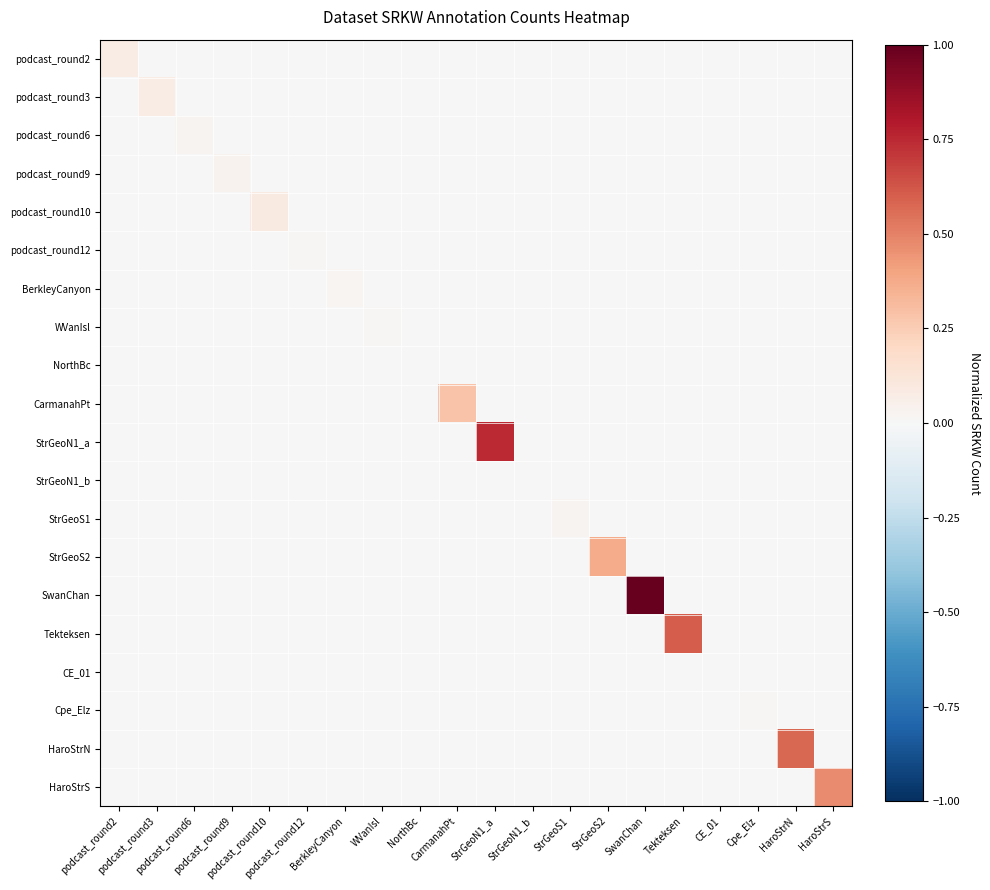

Reading right to left, what are all the values shown in this chart?

podcast_round2: HaroStrS=0.0	HaroStrN=0.0	Cpe_Elz=0.0	CE_01=0.0	Tekteksen=0.0	SwanChan=0.0	StrGeoS2=0.0	StrGeoS1=0.0	StrGeoN1_b=0.0	StrGeoN1_a=0.0	CarmanahPt=0.0	NorthBc=0.0	WVanIsl=0.0	BerkleyCanyon=0.0	podcast_round12=0.0	podcast_round10=0.0	podcast_round9=0.0	podcast_round6=0.0	podcast_round3=0.0	podcast_round2=0.1
podcast_round3: HaroStrS=0.0	HaroStrN=0.0	Cpe_Elz=0.0	CE_01=0.0	Tekteksen=0.0	SwanChan=0.0	StrGeoS2=0.0	StrGeoS1=0.0	StrGeoN1_b=0.0	StrGeoN1_a=0.0	CarmanahPt=0.0	NorthBc=0.0	WVanIsl=0.0	BerkleyCanyon=0.0	podcast_round12=0.0	podcast_round10=0.0	podcast_round9=0.0	podcast_round6=0.0	podcast_round3=0.1	podcast_round2=0.0
podcast_round6: HaroStrS=0.0	HaroStrN=0.0	Cpe_Elz=0.0	CE_01=0.0	Tekteksen=0.0	SwanChan=0.0	StrGeoS2=0.0	StrGeoS1=0.0	StrGeoN1_b=0.0	StrGeoN1_a=0.0	CarmanahPt=0.0	NorthBc=0.0	WVanIsl=0.0	BerkleyCanyon=0.0	podcast_round12=0.0	podcast_round10=0.0	podcast_round9=0.0	podcast_round6=0.0	podcast_round3=0.0	podcast_round2=0.0
podcast_round9: HaroStrS=0.0	HaroStrN=0.0	Cpe_Elz=0.0	CE_01=0.0	Tekteksen=0.0	SwanChan=0.0	StrGeoS2=0.0	StrGeoS1=0.0	StrGeoN1_b=0.0	StrGeoN1_a=0.0	CarmanahPt=0.0	NorthBc=0.0	WVanIsl=0.0	BerkleyCanyon=0.0	podcast_round12=0.0	podcast_round10=0.0	podcast_round9=0.0	podcast_round6=0.0	podcast_round3=0.0	podcast_round2=0.0
podcast_round10: HaroStrS=0.0	HaroStrN=0.0	Cpe_Elz=0.0	CE_01=0.0	Tekteksen=0.0	SwanChan=0.0	StrGeoS2=0.0	StrGeoS1=0.0	StrGeoN1_b=0.0	StrGeoN1_a=0.0	CarmanahPt=0.0	NorthBc=0.0	WVanIsl=0.0	BerkleyCanyon=0.0	podcast_round12=0.0	podcast_round10=0.1	podcast_round9=0.0	podcast_round6=0.0	podcast_round3=0.0	podcast_round2=0.0
podcast_round12: HaroStrS=0.0	HaroStrN=0.0	Cpe_Elz=0.0	CE_01=0.0	Tekteksen=0.0	SwanChan=0.0	StrGeoS2=0.0	StrGeoS1=0.0	StrGeoN1_b=0.0	StrGeoN1_a=0.0	CarmanahPt=0.0	NorthBc=0.0	WVanIsl=0.0	BerkleyCanyon=0.0	podcast_round12=0.0	podcast_round10=0.0	podcast_round9=0.0	podcast_round6=0.0	podcast_round3=0.0	podcast_round2=0.0
BerkleyCanyon: HaroStrS=0.0	HaroStrN=0.0	Cpe_Elz=0.0	CE_01=0.0	Tekteksen=0.0	SwanChan=0.0	StrGeoS2=0.0	StrGeoS1=0.0	StrGeoN1_b=0.0	StrGeoN1_a=0.0	CarmanahPt=0.0	NorthBc=0.0	WVanIsl=0.0	BerkleyCanyon=0.0	podcast_round12=0.0	podcast_round10=0.0	podcast_round9=0.0	podcast_round6=0.0	podcast_round3=0.0	podcast_round2=0.0
WVanIsl: HaroStrS=0.0	HaroStrN=0.0	Cpe_Elz=0.0	CE_01=0.0	Tekteksen=0.0	SwanChan=0.0	StrGeoS2=0.0	StrGeoS1=0.0	StrGeoN1_b=0.0	StrGeoN1_a=0.0	CarmanahPt=0.0	NorthBc=0.0	WVanIsl=0.0	BerkleyCanyon=0.0	podcast_round12=0.0	podcast_round10=0.0	podcast_round9=0.0	podcast_round6=0.0	podcast_round3=0.0	podcast_round2=0.0
NorthBc: HaroStrS=0.0	HaroStrN=0.0	Cpe_Elz=0.0	CE_01=0.0	Tekteksen=0.0	SwanChan=0.0	StrGeoS2=0.0	StrGeoS1=0.0	StrGeoN1_b=0.0	StrGeoN1_a=0.0	CarmanahPt=0.0	NorthBc=0.0	WVanIsl=0.0	BerkleyCanyon=0.0	podcast_round12=0.0	podcast_round10=0.0	podcast_round9=0.0	podcast_round6=0.0	podcast_round3=0.0	podcast_round2=0.0
CarmanahPt: HaroStrS=0.0	HaroStrN=0.0	Cpe_Elz=0.0	CE_01=0.0	Tekteksen=0.0	SwanChan=0.0	StrGeoS2=0.0	StrGeoS1=0.0	StrGeoN1_b=0.0	StrGeoN1_a=0.0	CarmanahPt=0.3	NorthBc=0.0	WVanIsl=0.0	BerkleyCanyon=0.0	podcast_round12=0.0	podcast_round10=0.0	podcast_round9=0.0	podcast_round6=0.0	podcast_round3=0.0	podcast_round2=0.0
StrGeoN1_a: HaroStrS=0.0	HaroStrN=0.0	Cpe_Elz=0.0	CE_01=0.0	Tekteksen=0.0	SwanChan=0.0	StrGeoS2=0.0	StrGeoS1=0.0	StrGeoN1_b=0.0	StrGeoN1_a=0.7	CarmanahPt=0.0	NorthBc=0.0	WVanIsl=0.0	BerkleyCanyon=0.0	podcast_round12=0.0	podcast_round10=0.0	podcast_round9=0.0	podcast_round6=0.0	podcast_round3=0.0	podcast_round2=0.0
StrGeoN1_b: HaroStrS=0.0	HaroStrN=0.0	Cpe_Elz=0.0	CE_01=0.0	Tekteksen=0.0	SwanChan=0.0	StrGeoS2=0.0	StrGeoS1=0.0	StrGeoN1_b=0.0	StrGeoN1_a=0.0	CarmanahPt=0.0	NorthBc=0.0	WVanIsl=0.0	BerkleyCanyon=0.0	podcast_round12=0.0	podcast_round10=0.0	podcast_round9=0.0	podcast_round6=0.0	podcast_round3=0.0	podcast_round2=0.0
StrGeoS1: HaroStrS=0.0	HaroStrN=0.0	Cpe_Elz=0.0	CE_01=0.0	Tekteksen=0.0	SwanChan=0.0	StrGeoS2=0.0	StrGeoS1=0.0	StrGeoN1_b=0.0	StrGeoN1_a=0.0	CarmanahPt=0.0	NorthBc=0.0	WVanIsl=0.0	BerkleyCanyon=0.0	podcast_round12=0.0	podcast_round10=0.0	podcast_round9=0.0	podcast_round6=0.0	podcast_round3=0.0	podcast_round2=0.0
StrGeoS2: HaroStrS=0.0	HaroStrN=0.0	Cpe_Elz=0.0	CE_01=0.0	Tekteksen=0.0	SwanChan=0.0	StrGeoS2=0.4	StrGeoS1=0.0	StrGeoN1_b=0.0	StrGeoN1_a=0.0	CarmanahPt=0.0	NorthBc=0.0	WVanIsl=0.0	BerkleyCanyon=0.0	podcast_round12=0.0	podcast_round10=0.0	podcast_round9=0.0	podcast_round6=0.0	podcast_round3=0.0	podcast_round2=0.0
SwanChan: HaroStrS=0.0	HaroStrN=0.0	Cpe_Elz=0.0	CE_01=0.0	Tekteksen=0.0	SwanChan=1.0	StrGeoS2=0.0	StrGeoS1=0.0	StrGeoN1_b=0.0	StrGeoN1_a=0.0	CarmanahPt=0.0	NorthBc=0.0	WVanIsl=0.0	BerkleyCanyon=0.0	podcast_round12=0.0	podcast_round10=0.0	podcast_round9=0.0	podcast_round6=0.0	podcast_round3=0.0	podcast_round2=0.0
Tekteksen: HaroStrS=0.0	HaroStrN=0.0	Cpe_Elz=0.0	CE_01=0.0	Tekteksen=0.6	SwanChan=0.0	StrGeoS2=0.0	StrGeoS1=0.0	StrGeoN1_b=0.0	StrGeoN1_a=0.0	CarmanahPt=0.0	NorthBc=0.0	WVanIsl=0.0	BerkleyCanyon=0.0	podcast_round12=0.0	podcast_round10=0.0	podcast_round9=0.0	podcast_round6=0.0	podcast_round3=0.0	podcast_round2=0.0
CE_01: HaroStrS=0.0	HaroStrN=0.0	Cpe_Elz=0.0	CE_01=0.0	Tekteksen=0.0	SwanChan=0.0	StrGeoS2=0.0	StrGeoS1=0.0	StrGeoN1_b=0.0	StrGeoN1_a=0.0	CarmanahPt=0.0	NorthBc=0.0	WVanIsl=0.0	BerkleyCanyon=0.0	podcast_round12=0.0	podcast_round10=0.0	podcast_round9=0.0	podcast_round6=0.0	podcast_round3=0.0	podcast_round2=0.0
Cpe_Elz: HaroStrS=0.0	HaroStrN=0.0	Cpe_Elz=0.0	CE_01=0.0	Tekteksen=0.0	SwanChan=0.0	StrGeoS2=0.0	StrGeoS1=0.0	StrGeoN1_b=0.0	StrGeoN1_a=0.0	CarmanahPt=0.0	NorthBc=0.0	WVanIsl=0.0	BerkleyCanyon=0.0	podcast_round12=0.0	podcast_round10=0.0	podcast_round9=0.0	podcast_round6=0.0	podcast_round3=0.0	podcast_round2=0.0
HaroStrN: HaroStrS=0.0	HaroStrN=0.6	Cpe_Elz=0.0	CE_01=0.0	Tekteksen=0.0	SwanChan=0.0	StrGeoS2=0.0	StrGeoS1=0.0	StrGeoN1_b=0.0	StrGeoN1_a=0.0	CarmanahPt=0.0	NorthBc=0.0	WVanIsl=0.0	BerkleyCanyon=0.0	podcast_round12=0.0	podcast_round10=0.0	podcast_round9=0.0	podcast_round6=0.0	podcast_round3=0.0	podcast_round2=0.0
HaroStrS: HaroStrS=0.5	HaroStrN=0.0	Cpe_Elz=0.0	CE_01=0.0	Tekteksen=0.0	SwanChan=0.0	StrGeoS2=0.0	StrGeoS1=0.0	StrGeoN1_b=0.0	StrGeoN1_a=0.0	CarmanahPt=0.0	NorthBc=0.0	WVanIsl=0.0	BerkleyCanyon=0.0	podcast_round12=0.0	podcast_round10=0.0	podcast_round9=0.0	podcast_round6=0.0	podcast_round3=0.0	podcast_round2=0.0